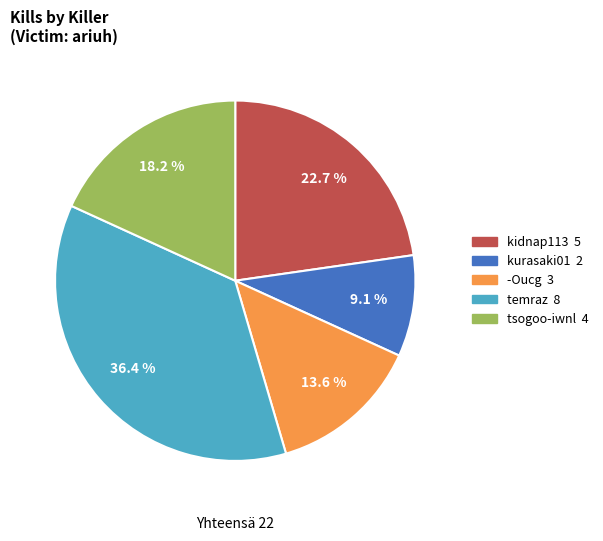

Does any single category account for the majority?

No